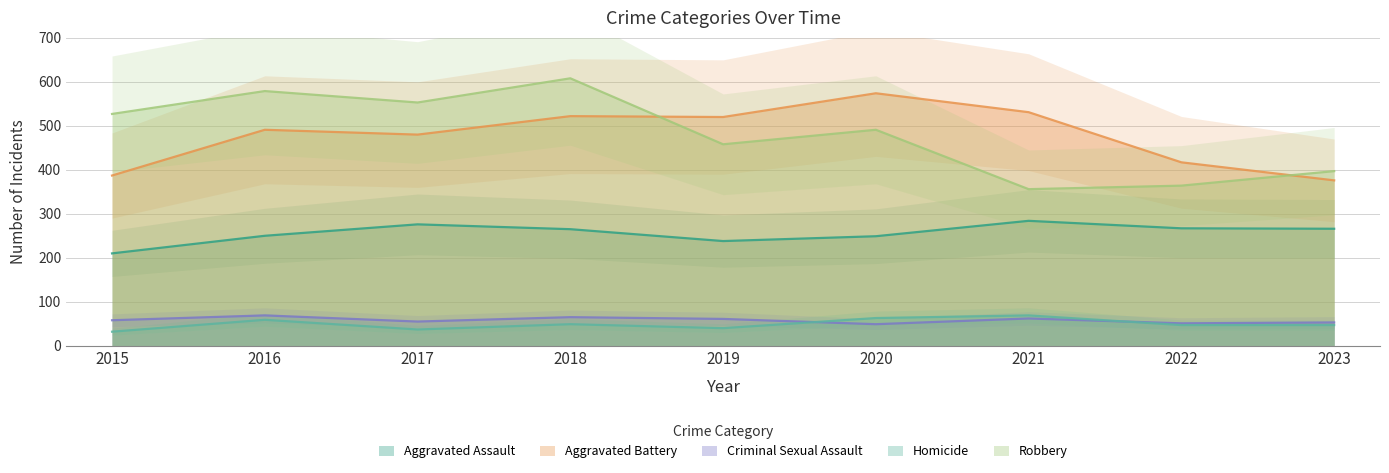

Where is Homicide nearest to the value 50?

2018